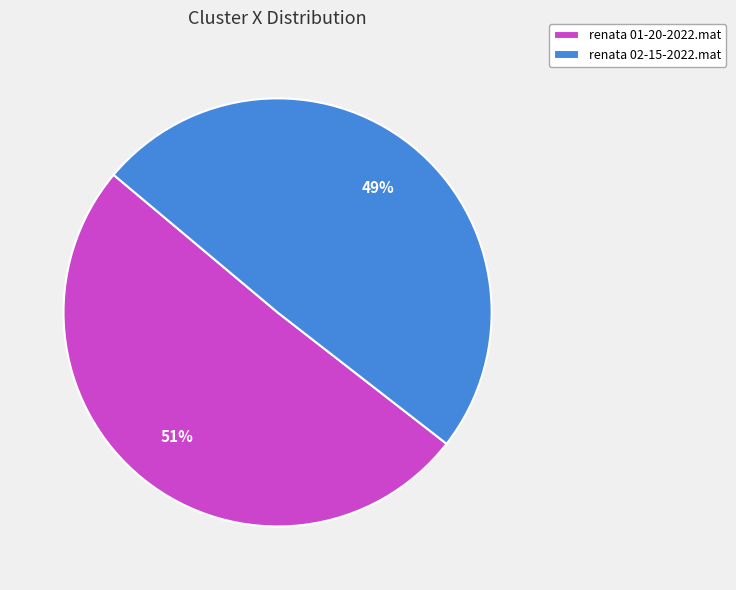

Is the sum of renata 01-20-2022.mat and renata 02-15-2022.mat greater than half?

Yes